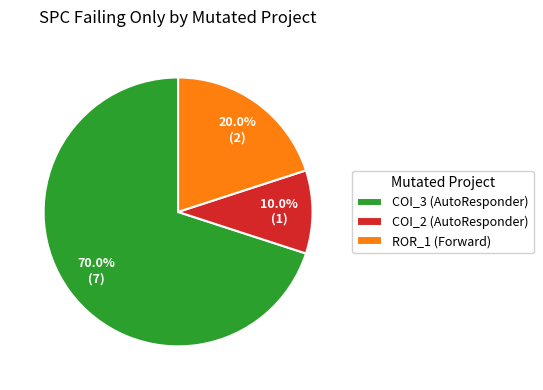

To the nearest percent, what is the difference between the largest and smallest slice percentages?

60%